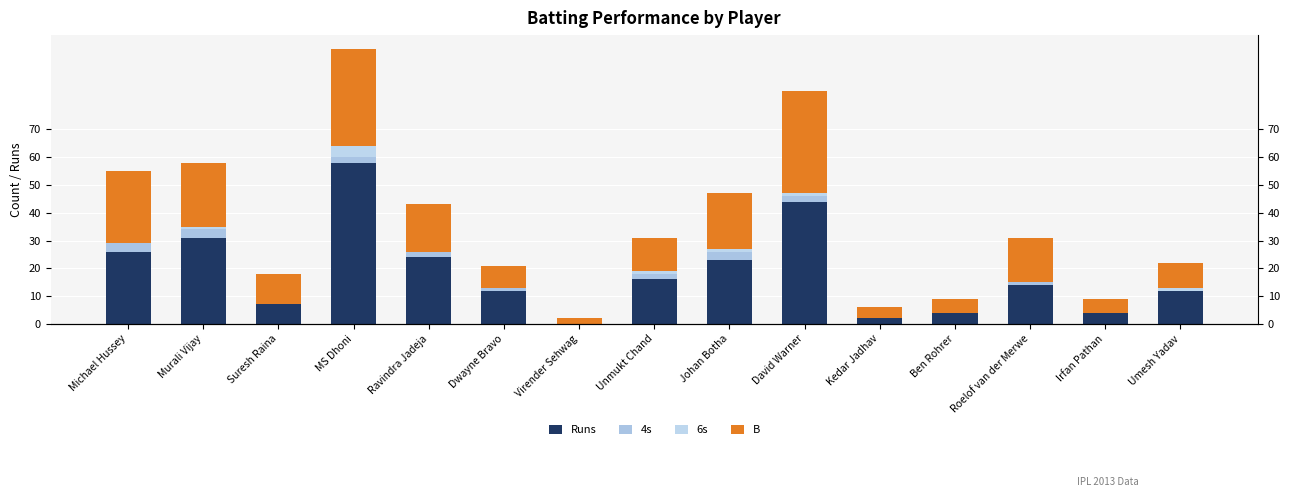

Which series changed the most between Michael Hussey and Kedar Jadhav?

Runs